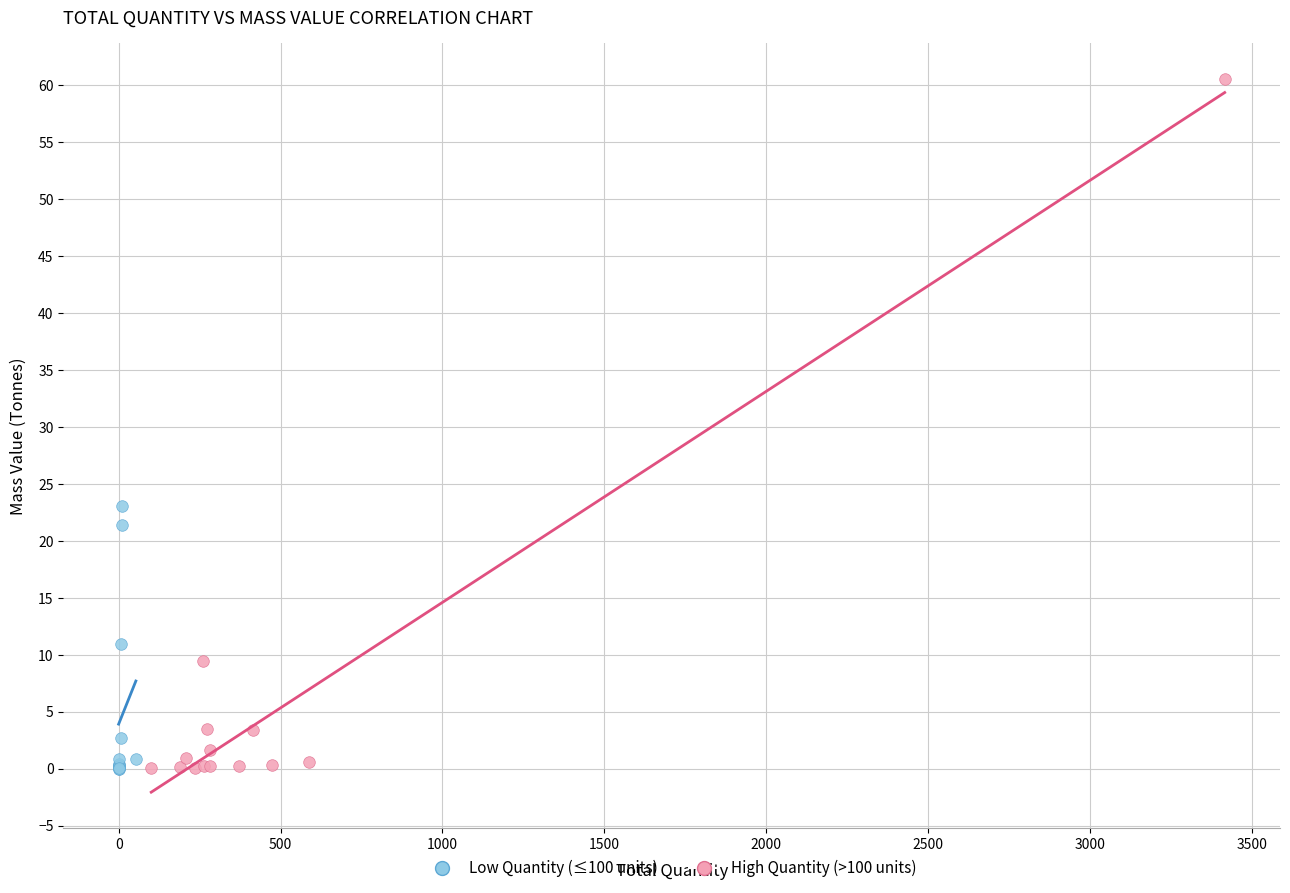

What are all the series names shown in the legend?

Low Quantity (≤100 units), High Quantity (>100 units)